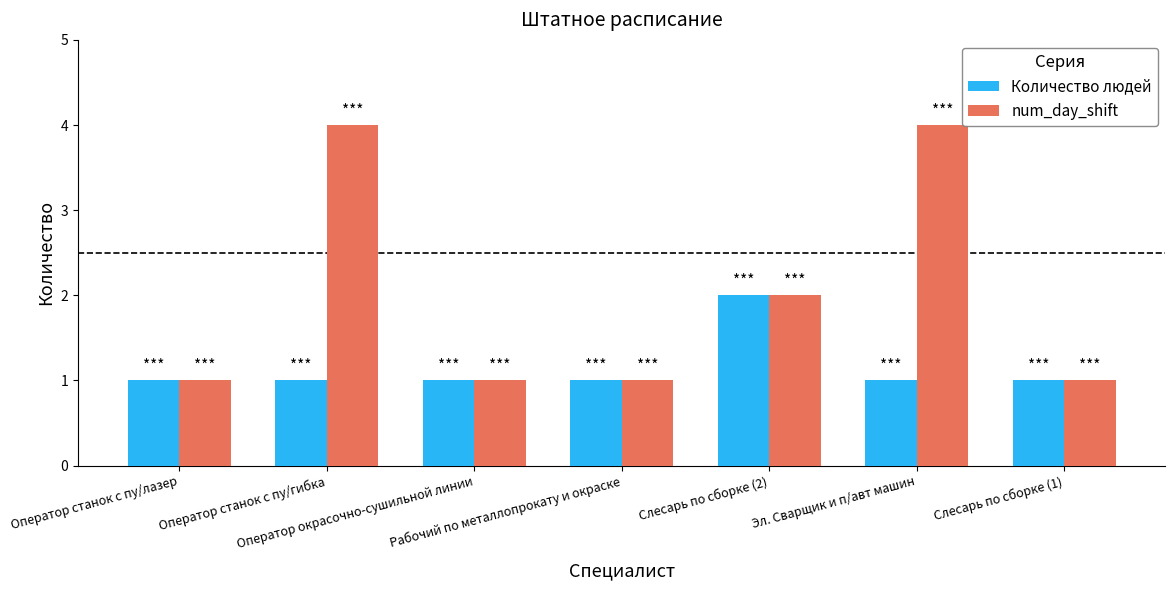

How many distinct data groups are displayed?

2